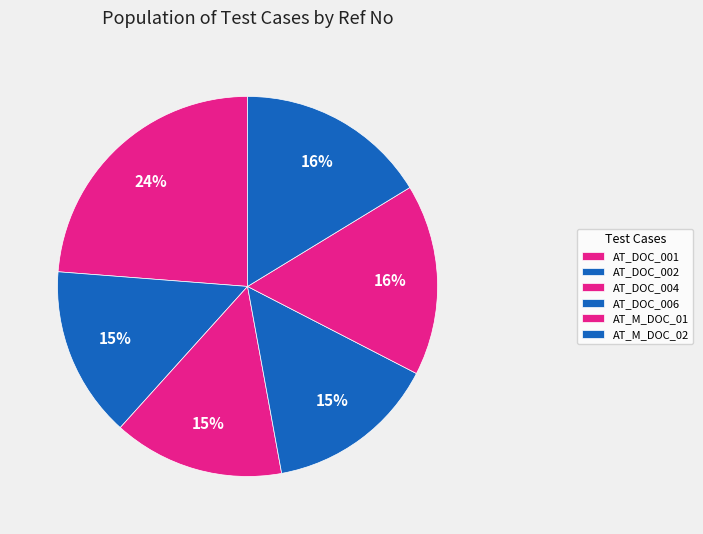

Count the number of slices in the pie.

6